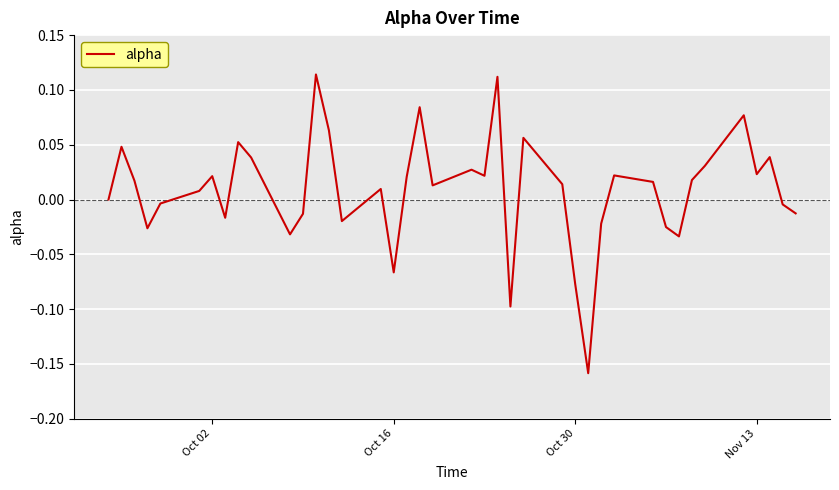

True or false: there are more than 1 points higher than both neighbors.

True